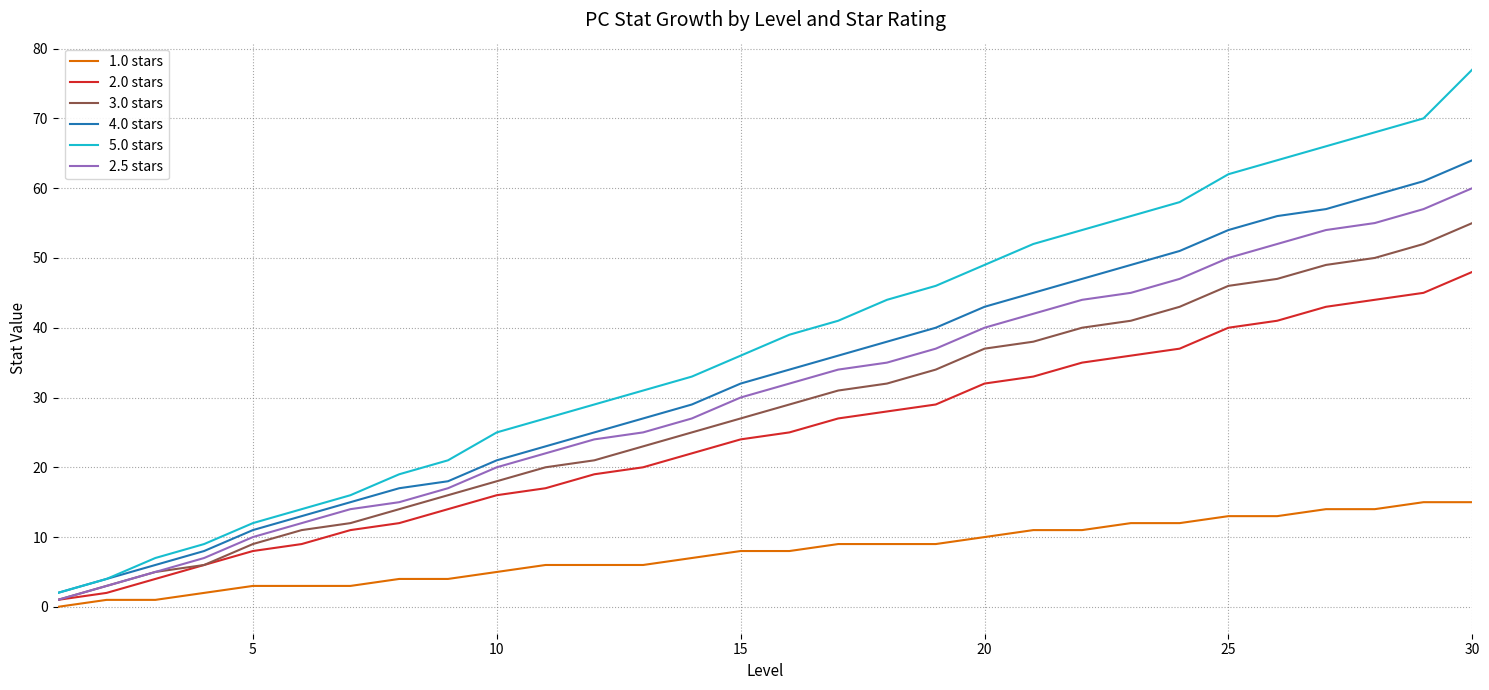

Which series has the widest spread of values?

5.0 stars